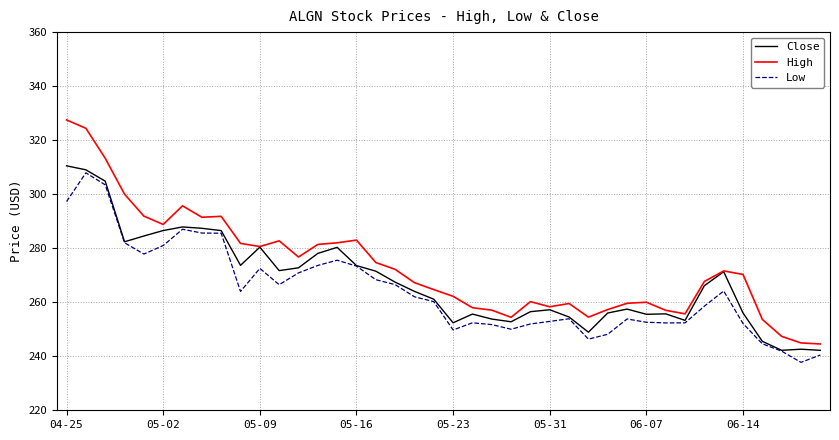

What is the highest value of the Low series?

307.9